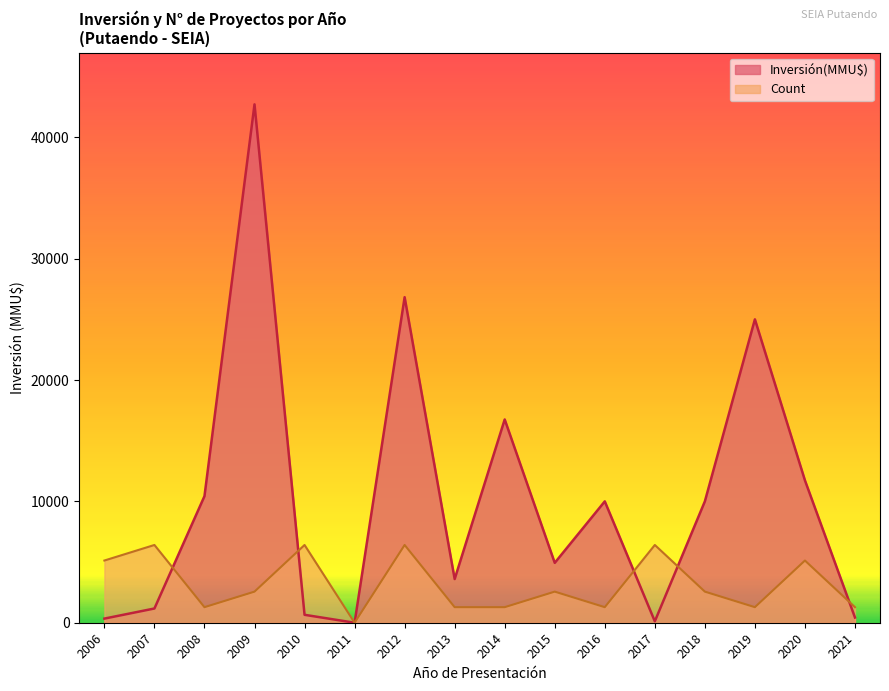

What is the difference between the maximum and minimum values in the Inversión(MMU$) series?

42714.0